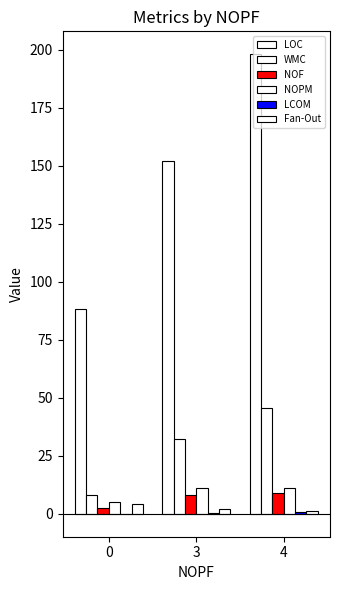

How many NOPM values are between 4 and 11?

3